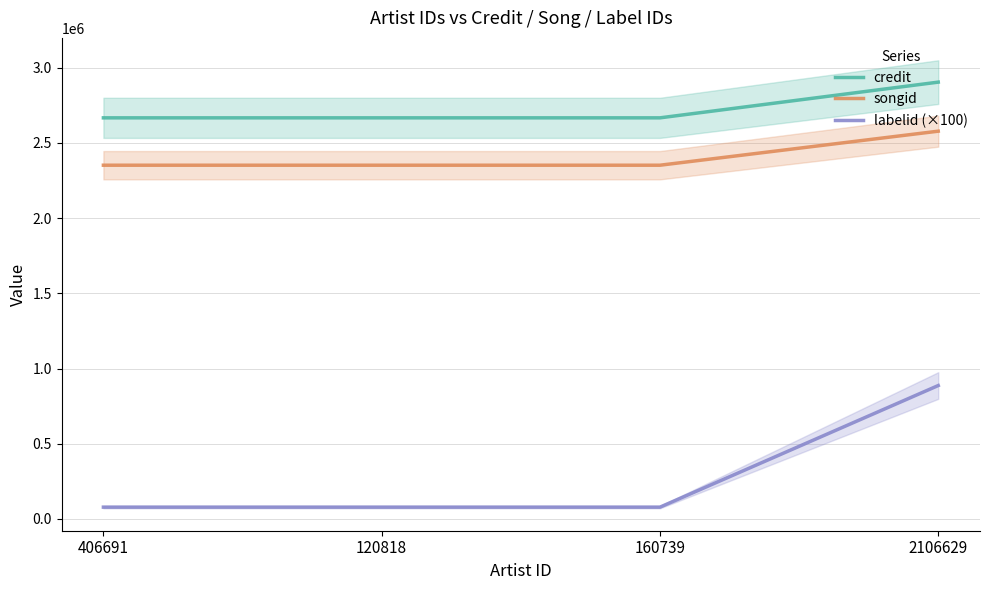

What is the difference between the maximum and minimum values in the labelid (×100) series?

808700